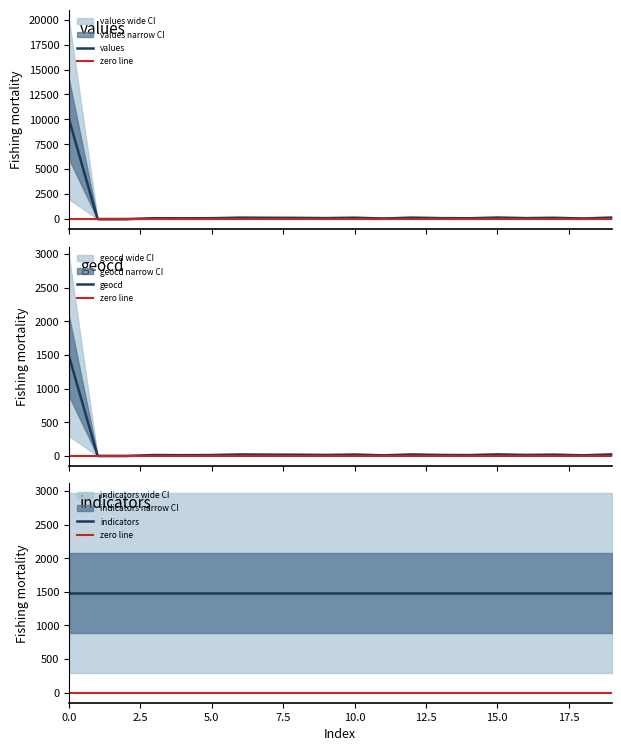

At which category does geocd reach its first local valley?

4